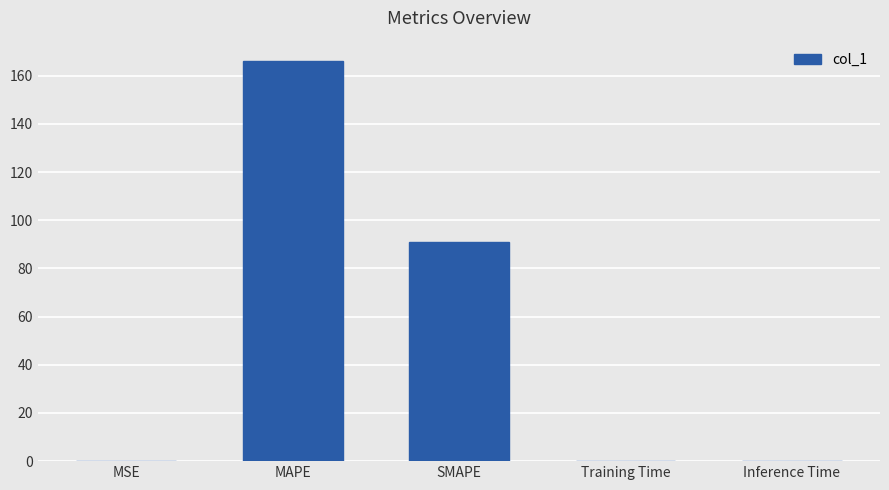

What is the sum of all values?

257.1